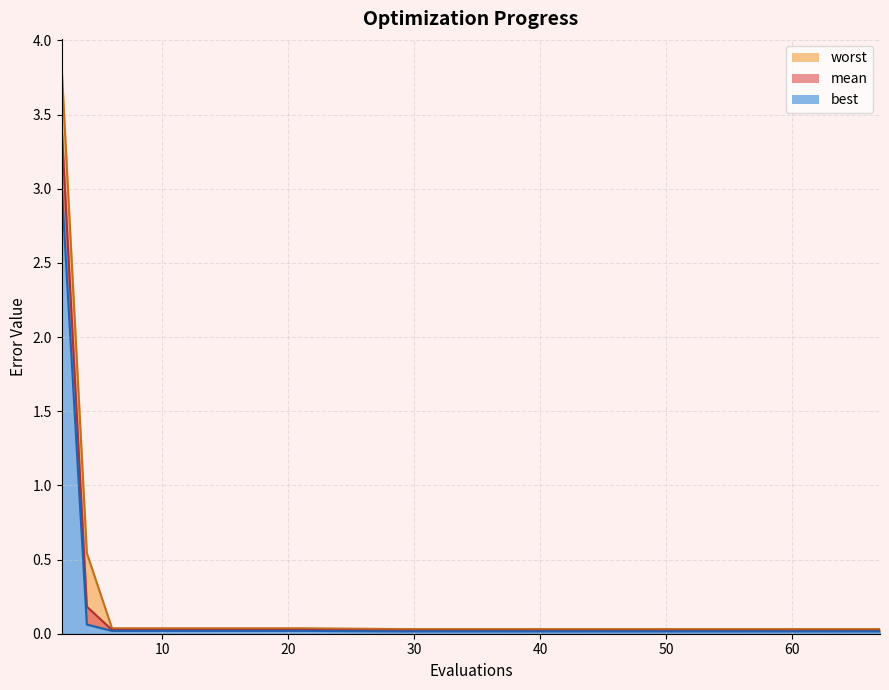

At which label does best reach its minimum?

29